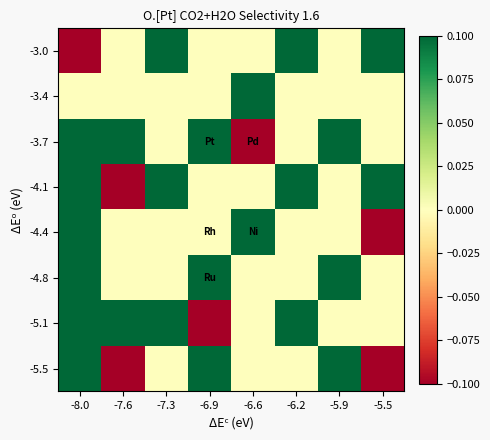

At -7.3, list the series in order from largest to smallest.

-3.0, -4.1, -5.1, -3.4, -3.7, -4.4, -4.8, -5.5